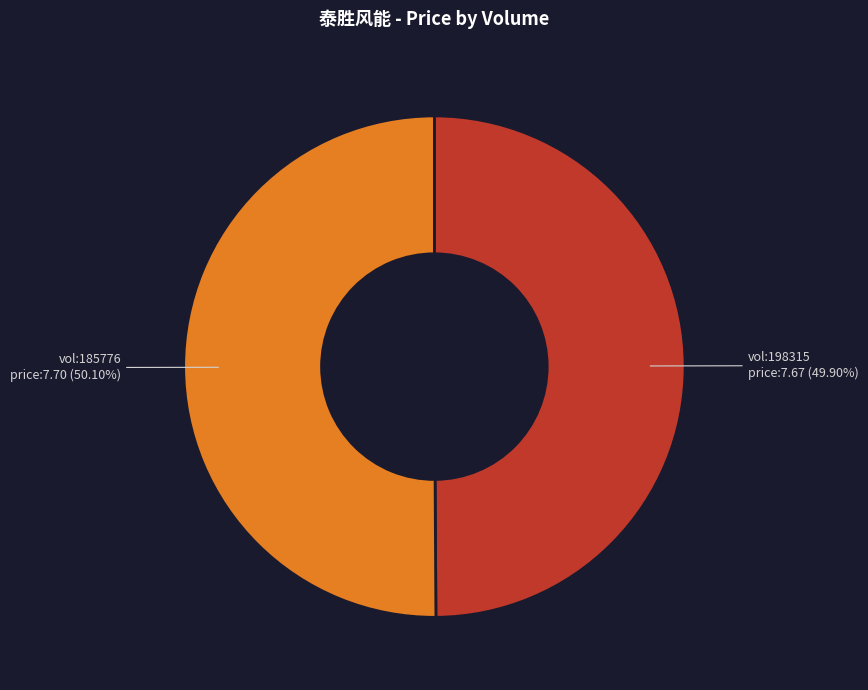

Is there any slice that represents more than half of the pie?

Yes